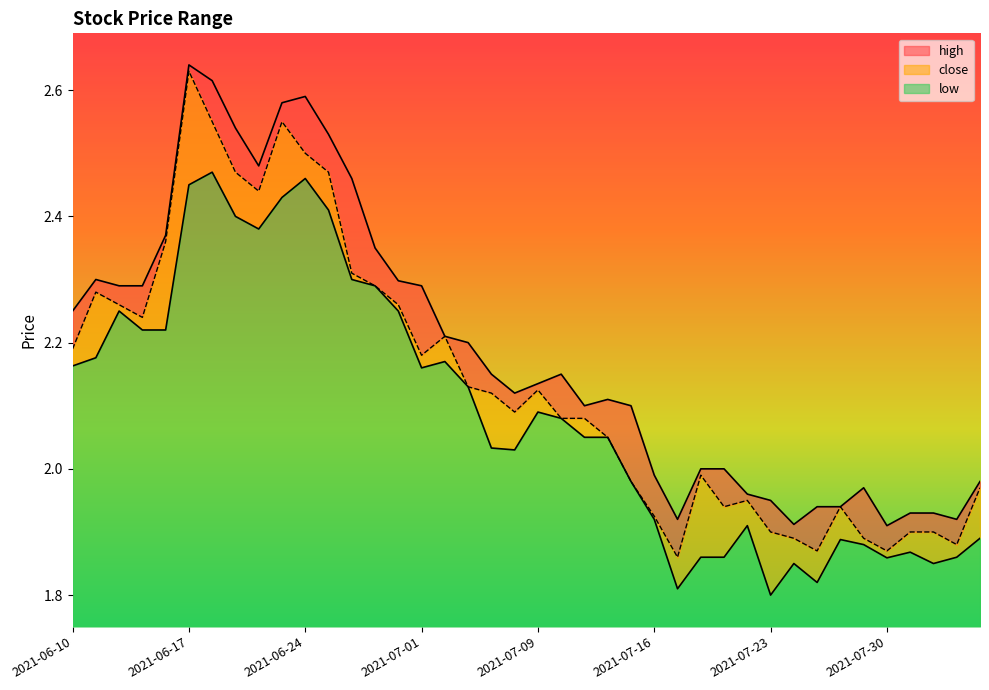

Is it true that close equals 2.1 at 2021-07-07?

True